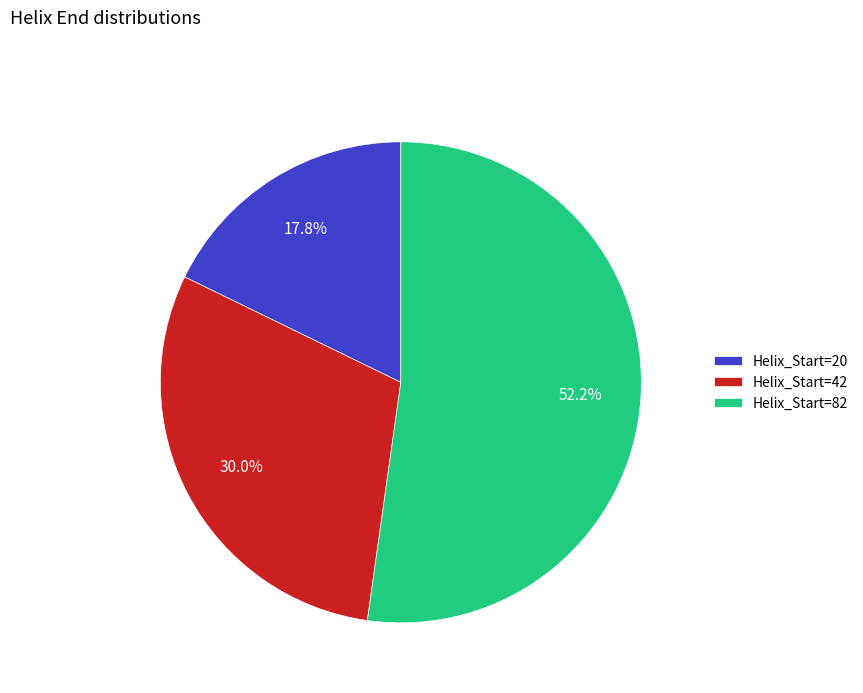

Which slice represents more than half of the pie?

Helix_Start=82